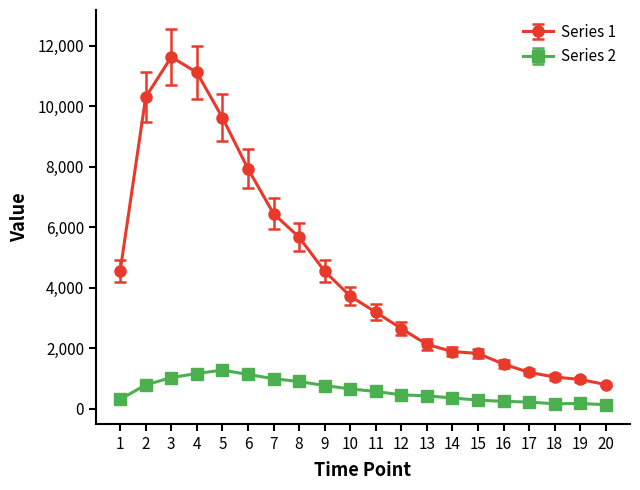

The Series 1 series shows 6978 at 9. True or false?

False